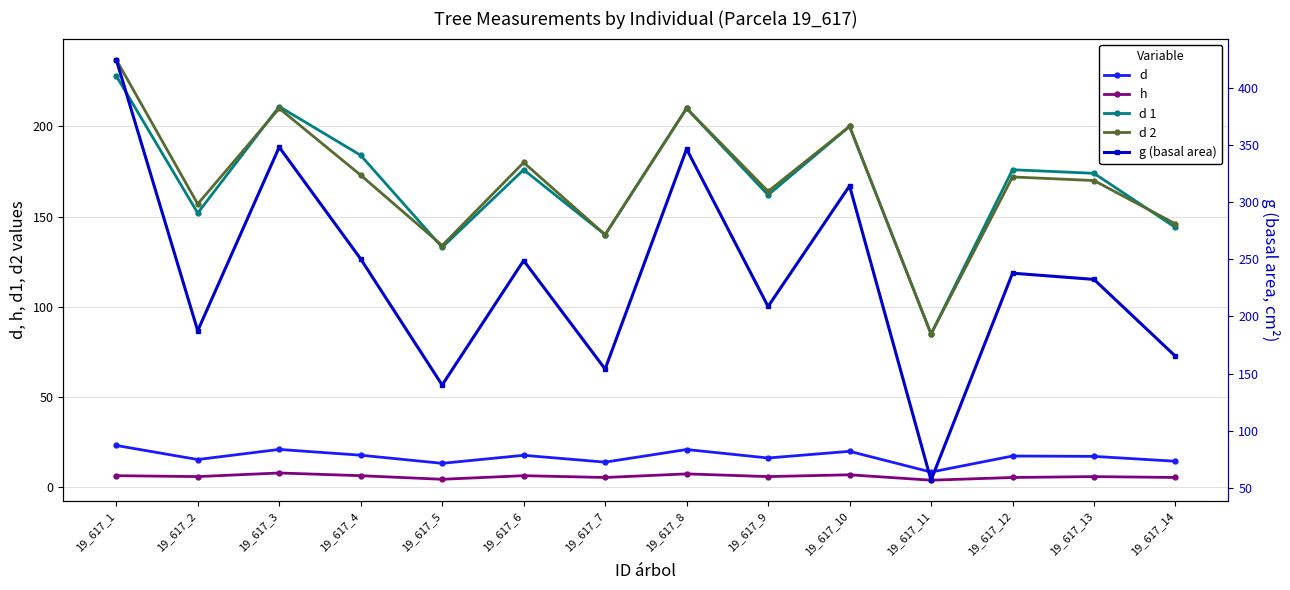

What are all the series names shown in the legend?

d, h, d 1, d 2, g (basal area)